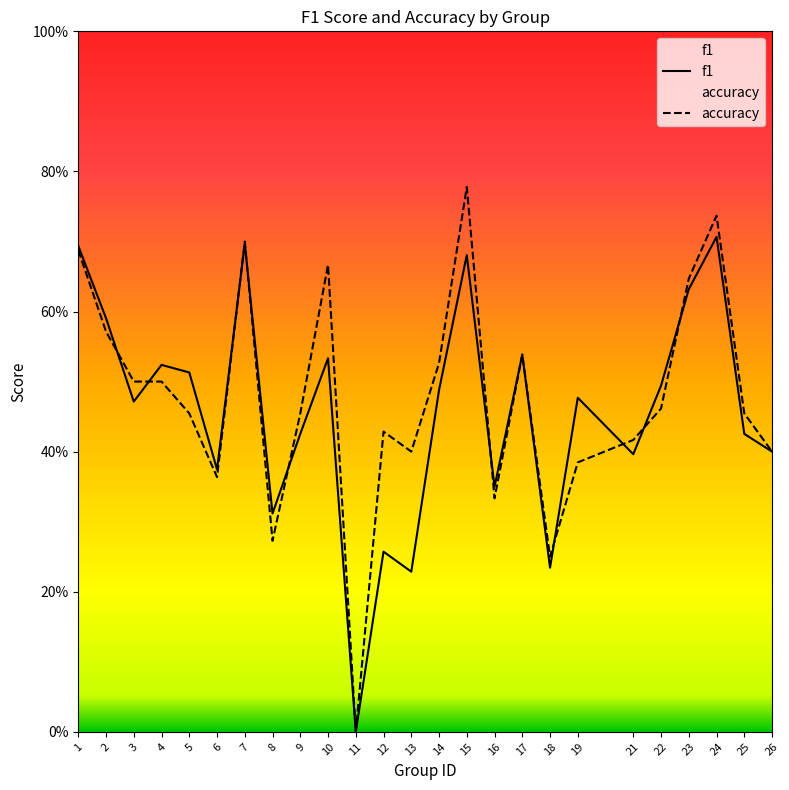

The value of accuracy at 3 is 0.5. True or false?

True